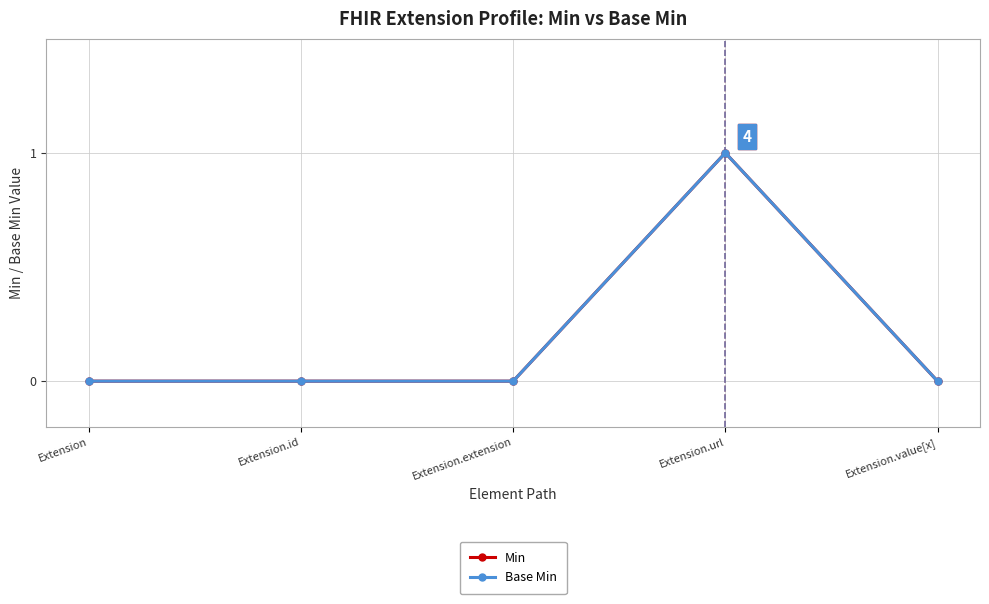

Where is Base Min nearest to the value 0?

Extension